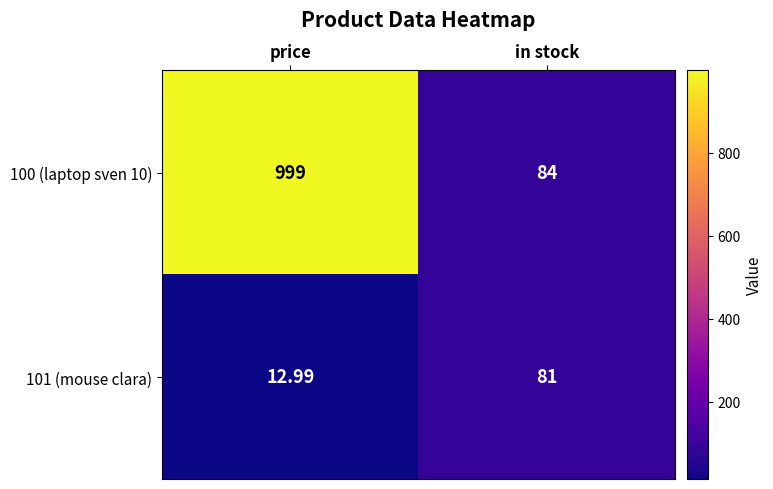

What is the maximum value shown in the chart?

999.0